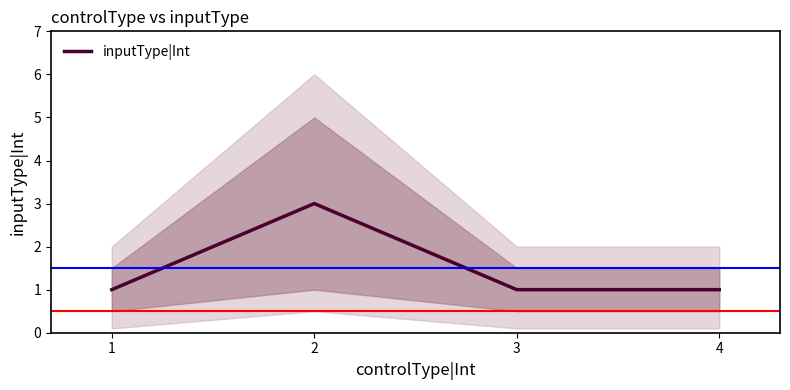

What is the smallest value displayed?

1